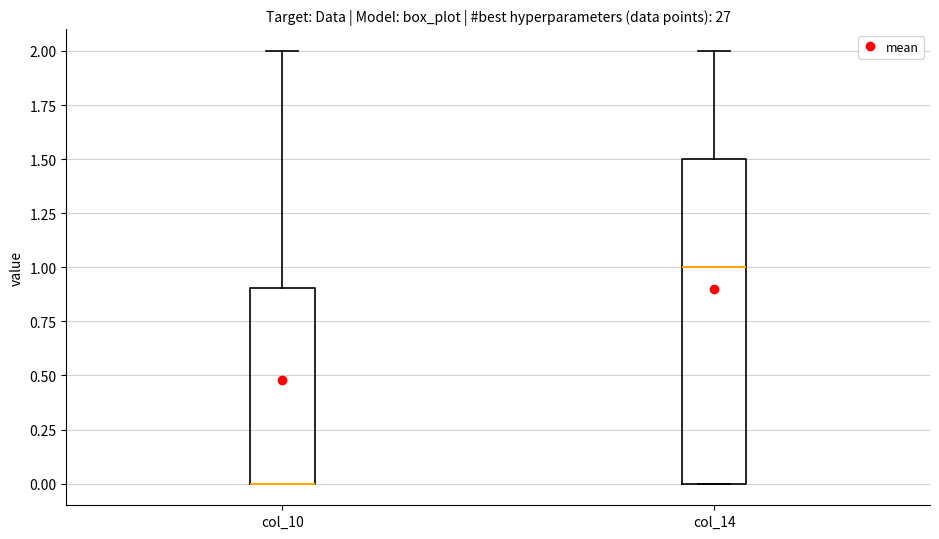

Which box is the tallest, from its lower edge to its upper edge?

col_14